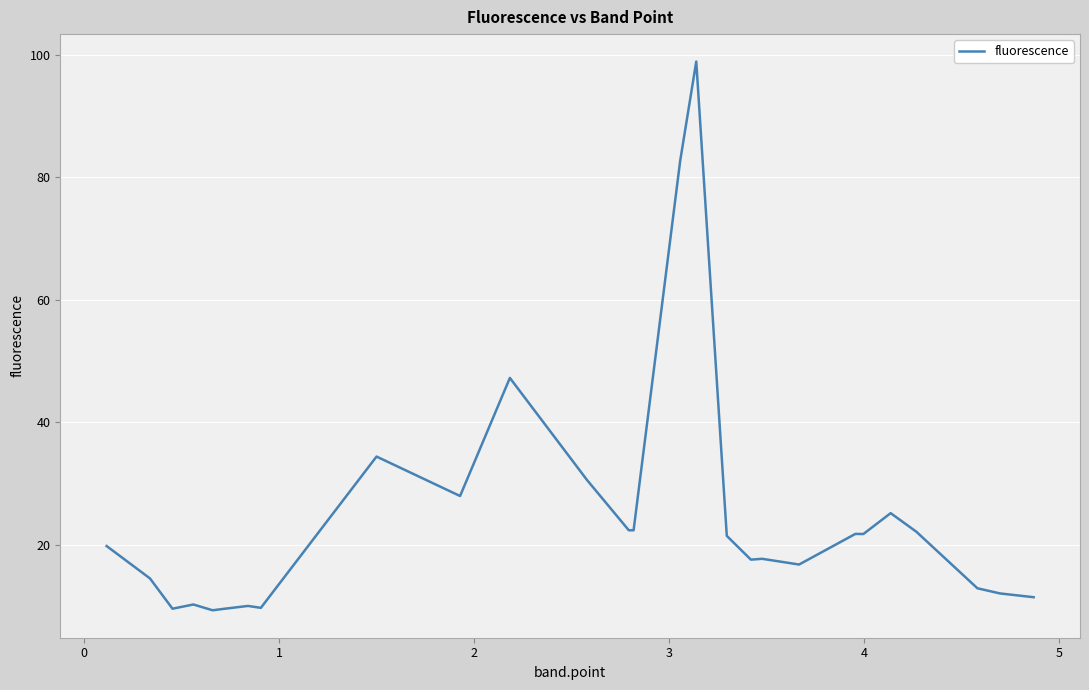

What is the smallest value displayed?

9.3